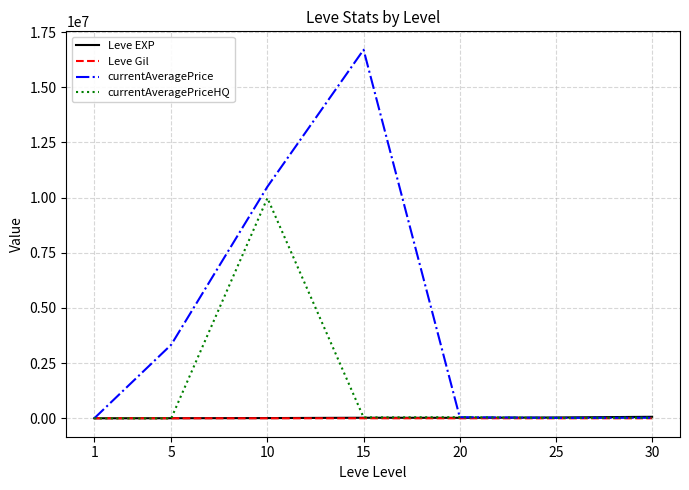

What is the difference between the highest and lowest values at 20?

49718.0